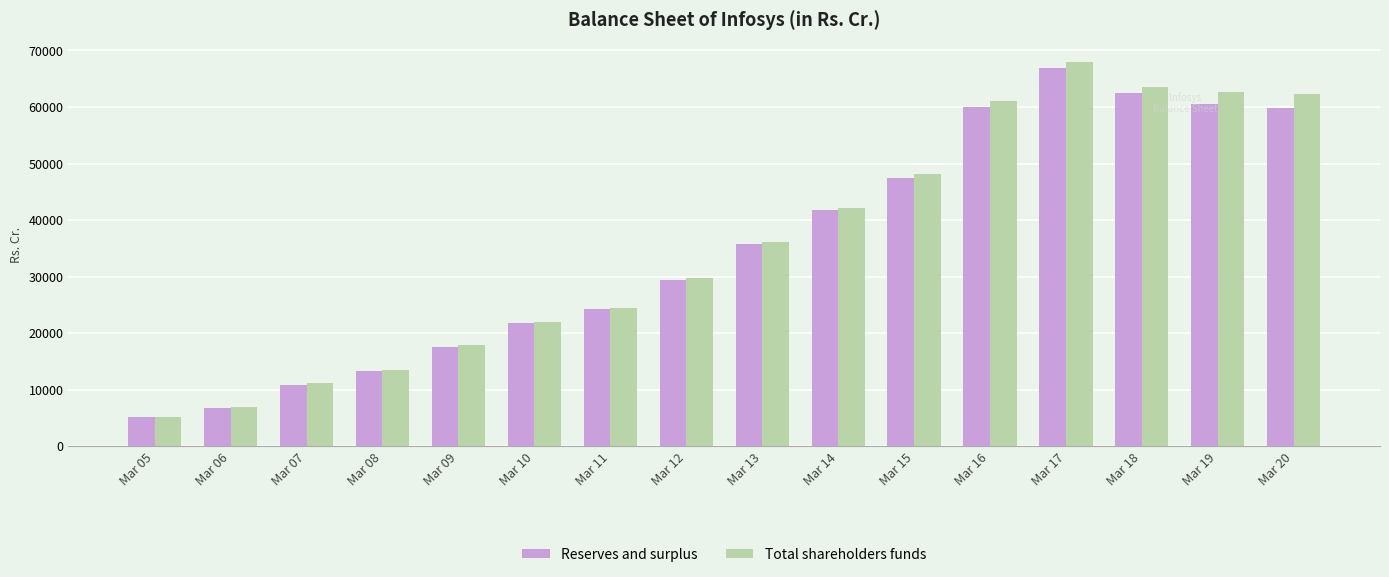

What is the average value of the Reserves and surplus series?

35220.5